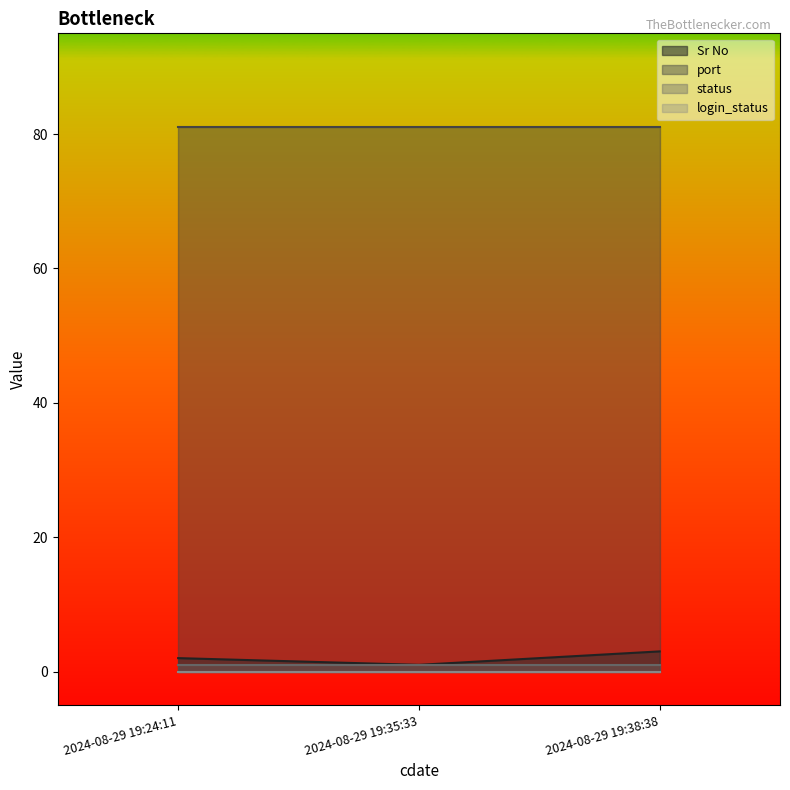

Which label corresponds to the smallest value in the chart?

2024-08-29 19:35:33